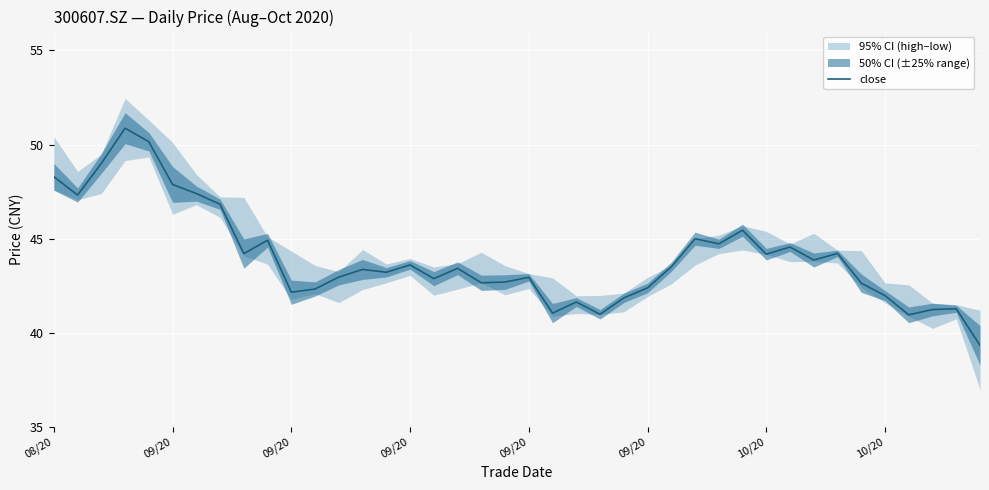

How many data points are above 43?

22